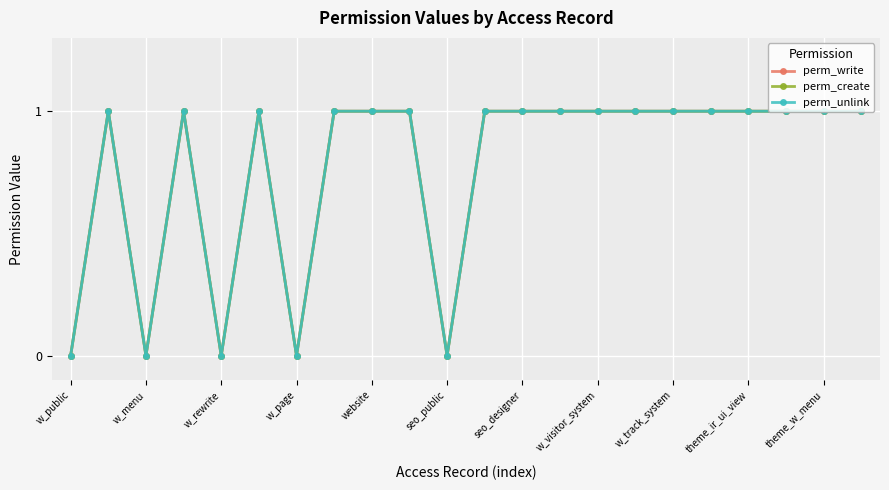

Is this an area chart (filled region under the line)?

No